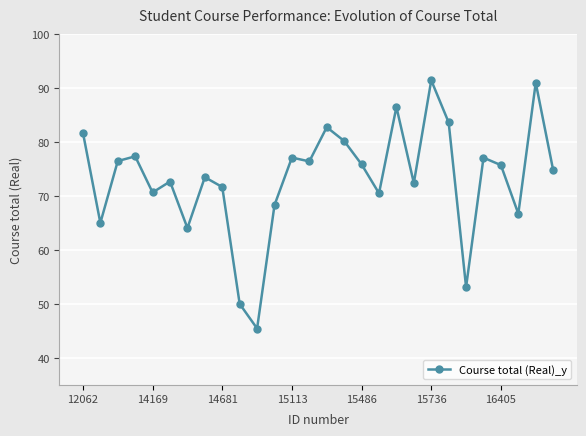

True or false: there are more than 0 points higher than both neighbors.

True